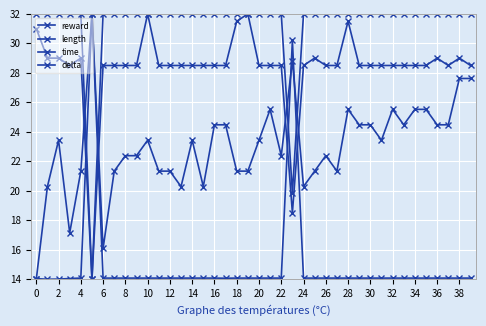

Where is the first local minimum for length?

10